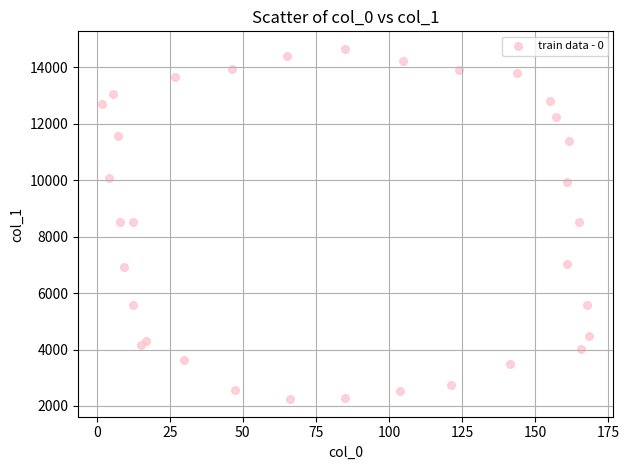

What is the range of Y values (max minus min)?

12410.9